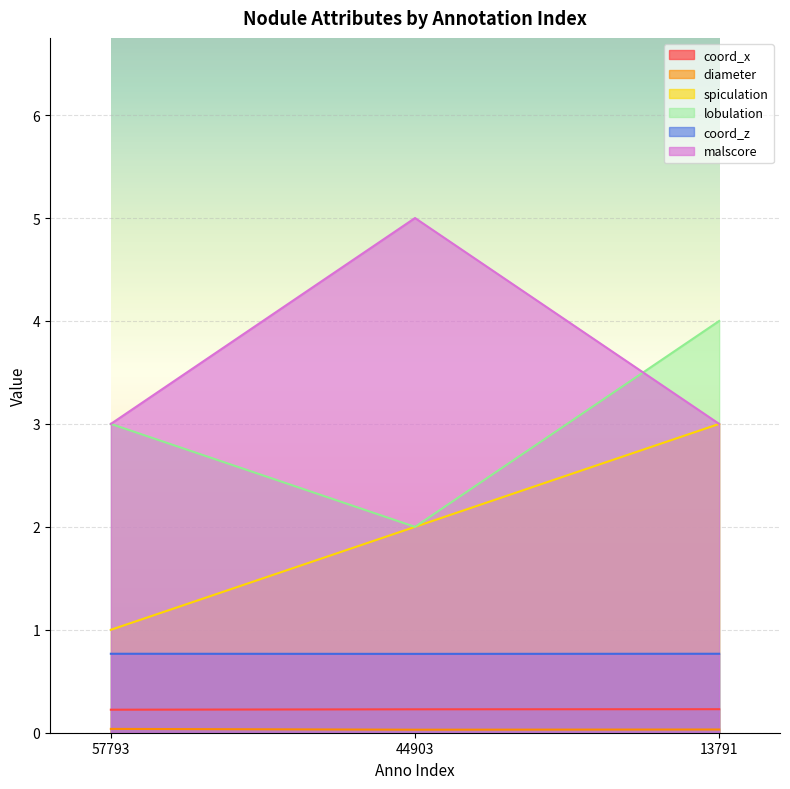

What is the minimum value for spiculation?

1.0